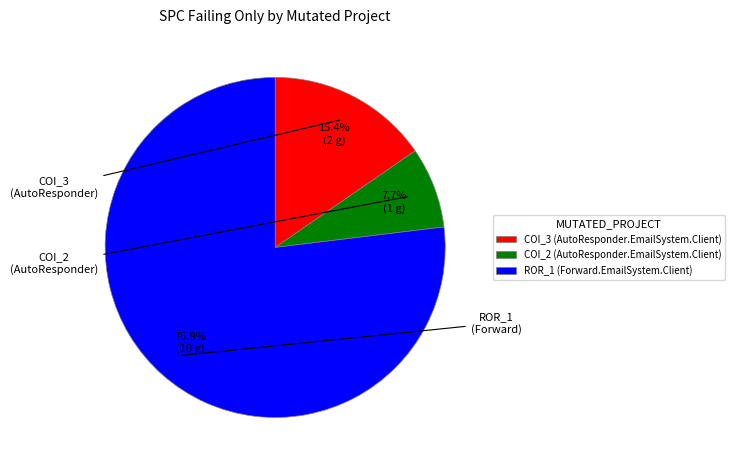

Which category has the smallest portion of the pie?

COI_2 (AutoResponder.EmailSystem.Client)